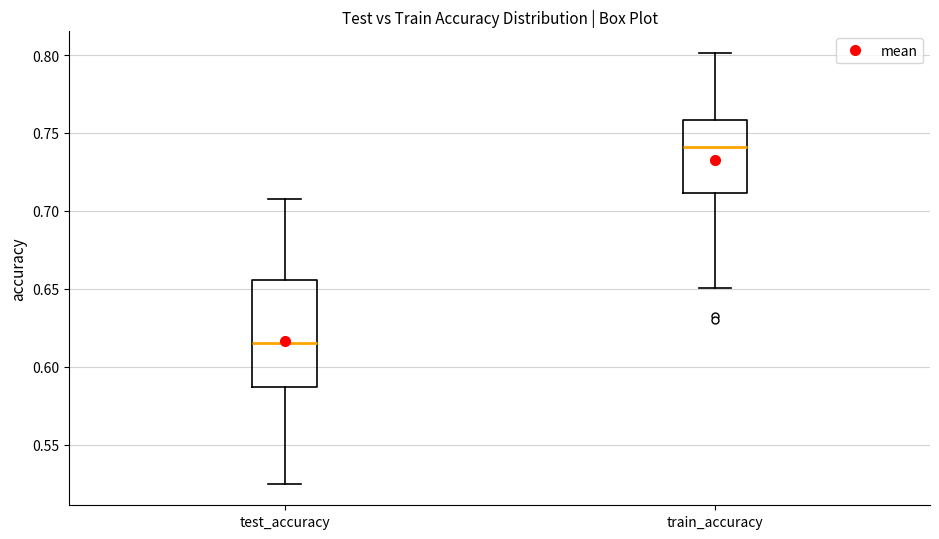

Which box is the tallest, from its lower edge to its upper edge?

test_accuracy